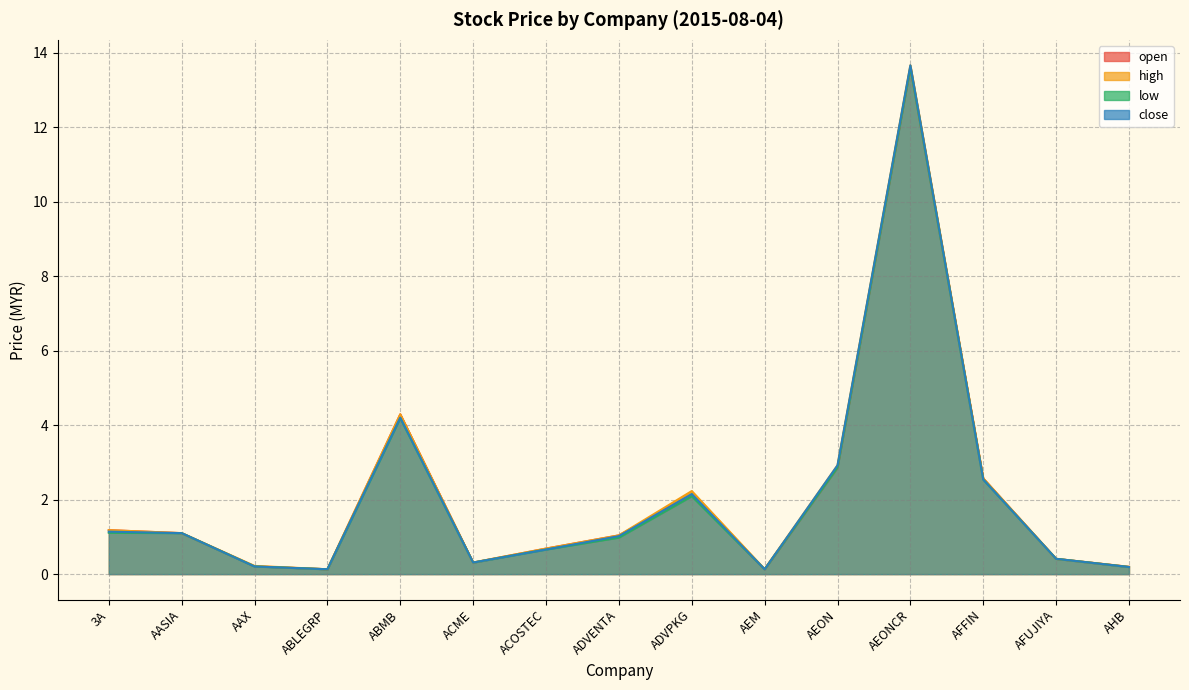

Reading right to left, list all the values displayed in this chart.

open: 0.2	0.4	2.6	13.6	2.9	0.1	2.1	1.0	0.7	0.3	4.3	0.1	0.2	1.1	1.2
high: 0.2	0.4	2.6	13.7	2.9	0.1	2.2	1.0	0.7	0.3	4.3	0.1	0.2	1.1	1.2
low: 0.2	0.4	2.5	13.6	2.9	0.1	2.1	1.0	0.7	0.3	4.2	0.1	0.2	1.1	1.1
close: 0.2	0.4	2.5	13.7	2.9	0.1	2.1	1.0	0.7	0.3	4.2	0.1	0.2	1.1	1.1